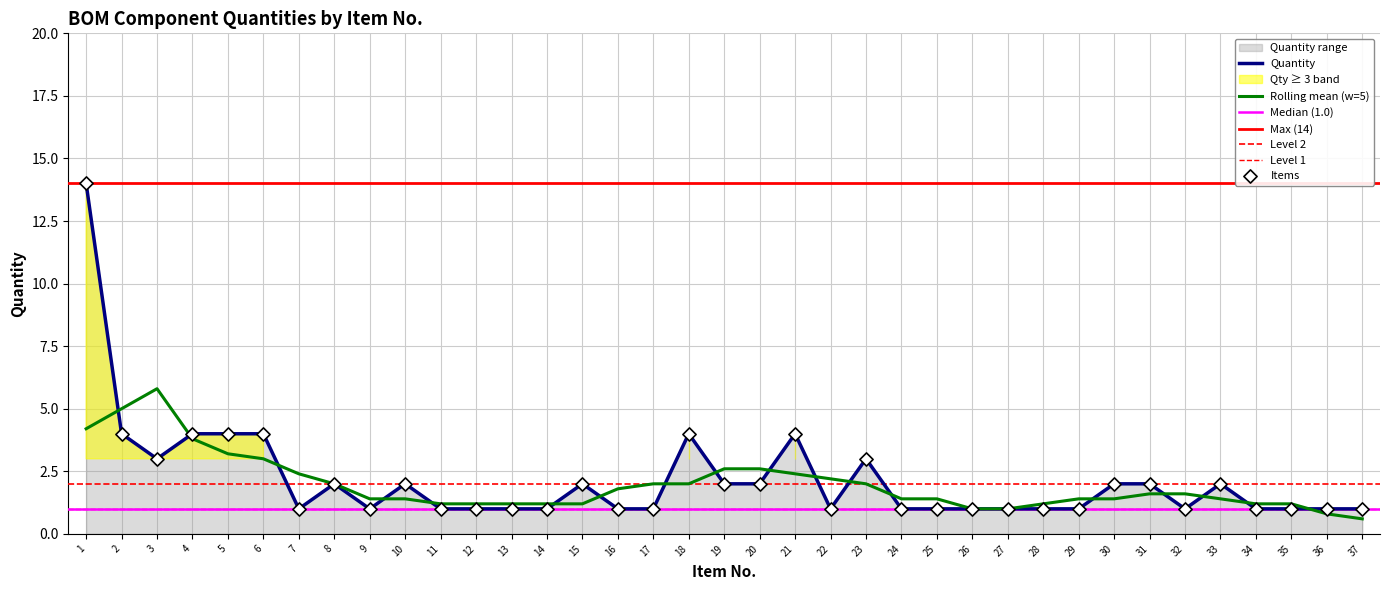

What is the ratio of the value at 16 to the value at 33?

0.5